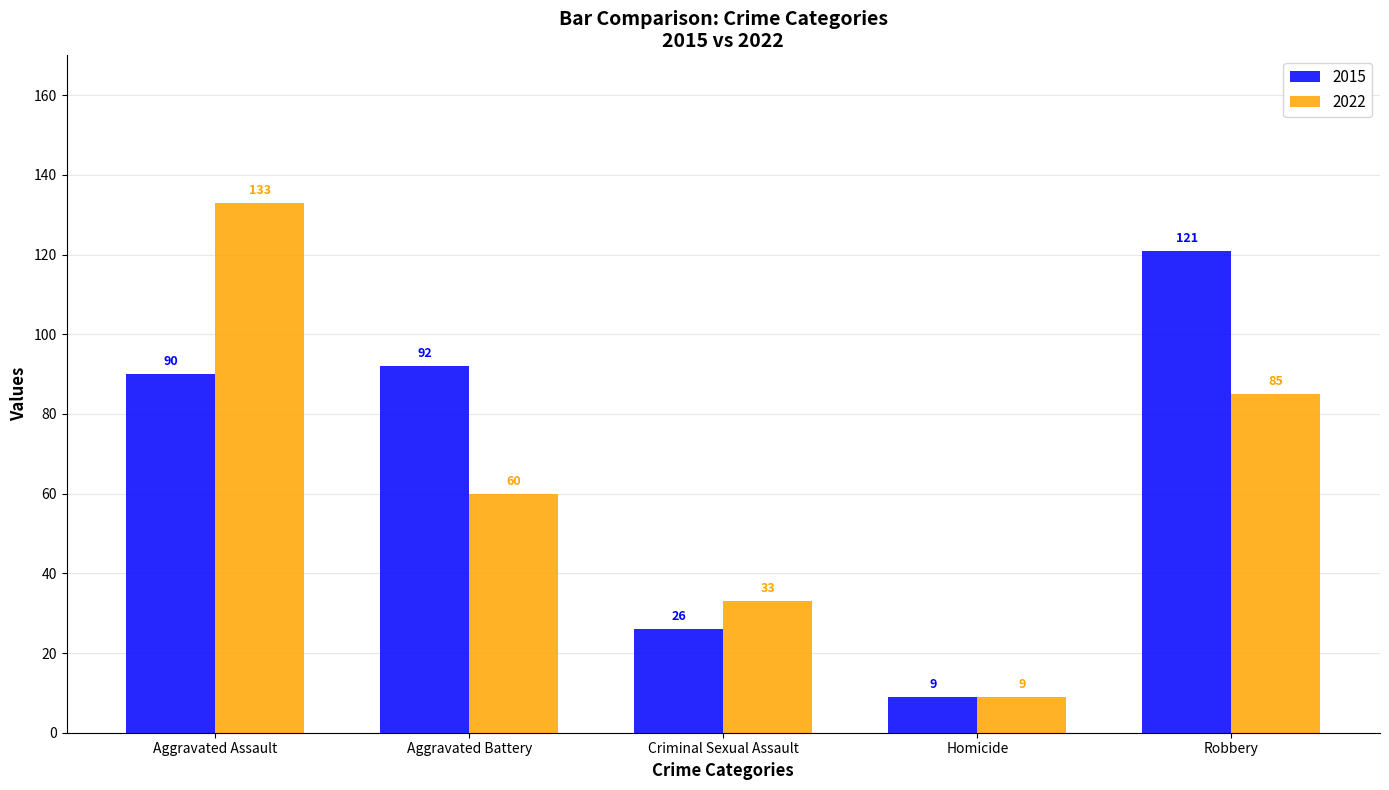

How many data points in 2022 are less than 60?

2